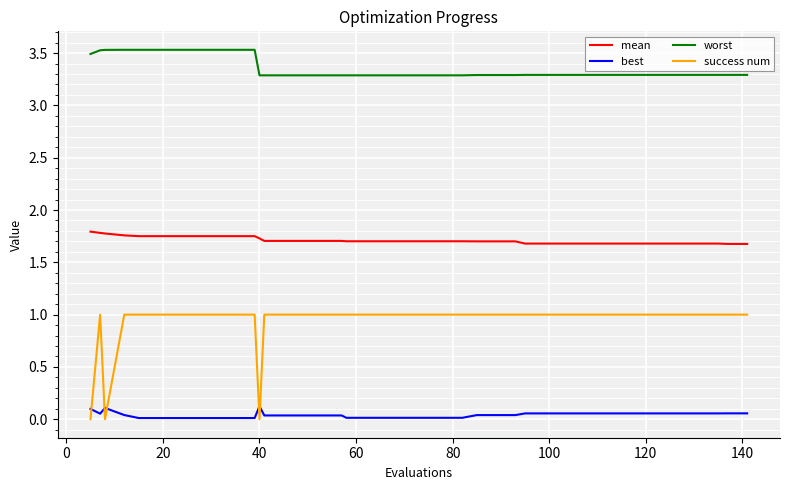

Which series has the largest total across all categories?

worst